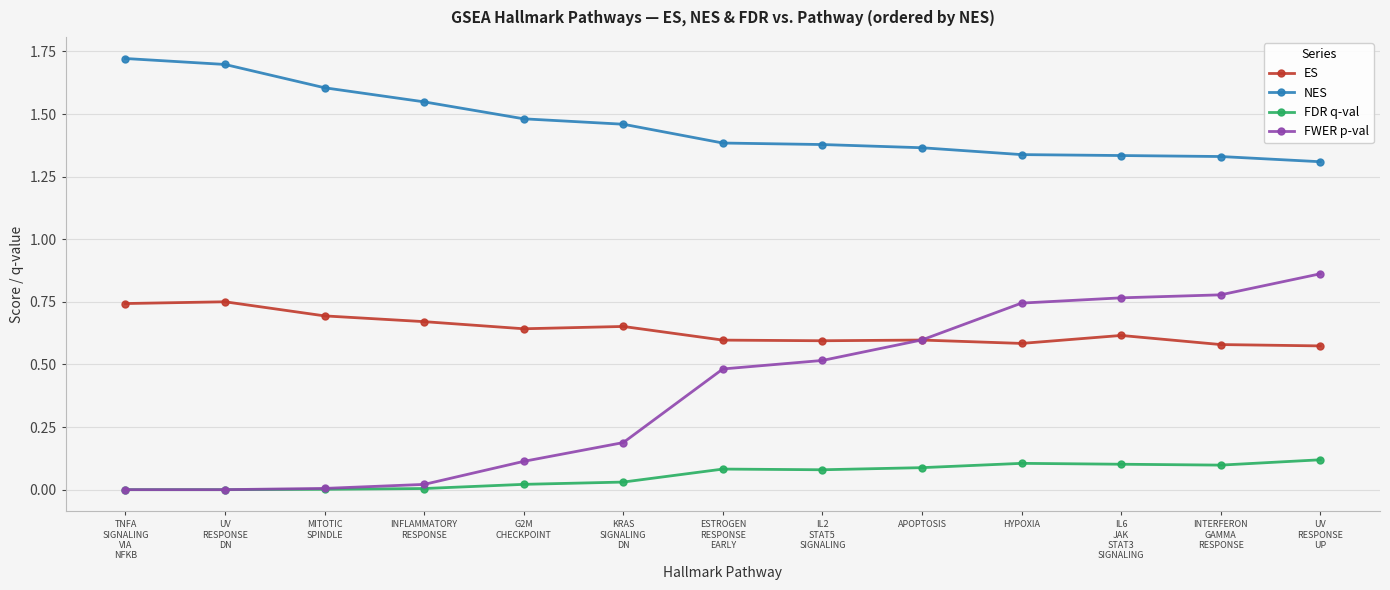

True or false: NES and FWER p-val cross at least once.

False